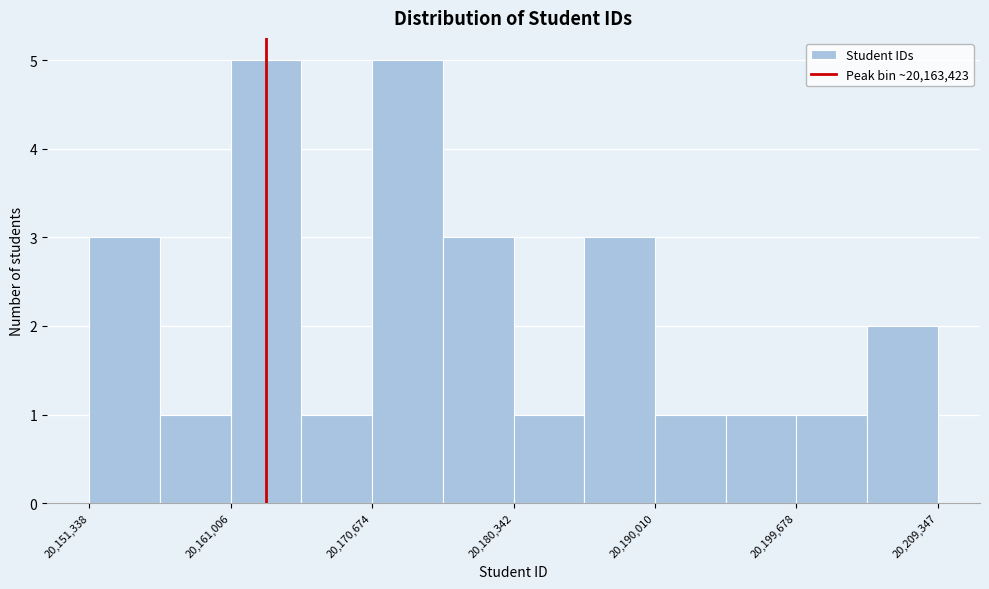

Reading left to right, transcribe this chart: for each bar, give the range it covers on the x-axis and its height. Neither the bar edges nor the heights are printed on the chart, so give them approximately, as read against the axes.

20151000 to 20156000: 3
20156000 to 20161000: 1
20161000 to 20166000: 5
20166000 to 20171000: 1
20171000 to 20176000: 5
20176000 to 20180000: 3
20180000 to 20185000: 1
20185000 to 20190000: 3
20190000 to 20195000: 1
20195000 to 20200000: 1
20200000 to 20205000: 1
20205000 to 20209000: 2